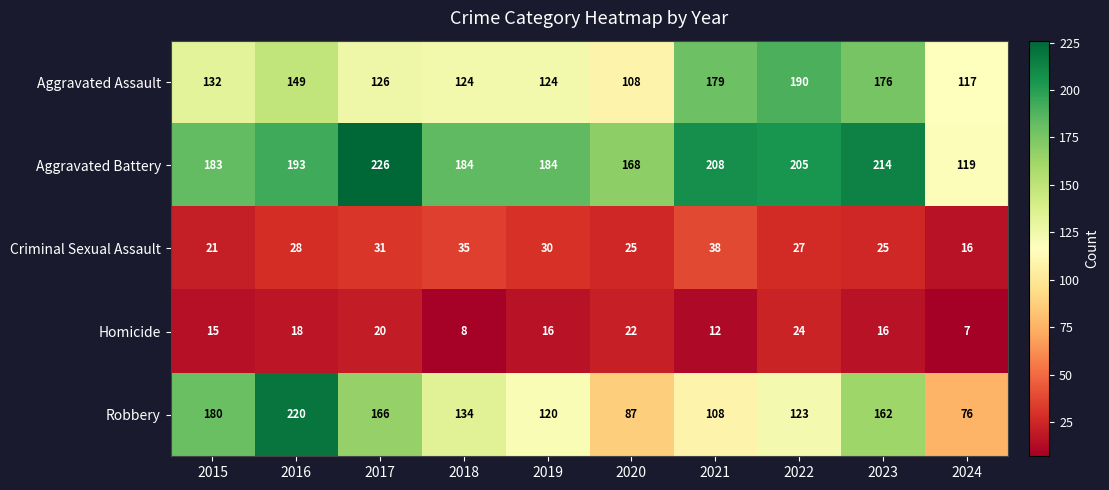

Which series has the largest total across all categories?

Aggravated Battery